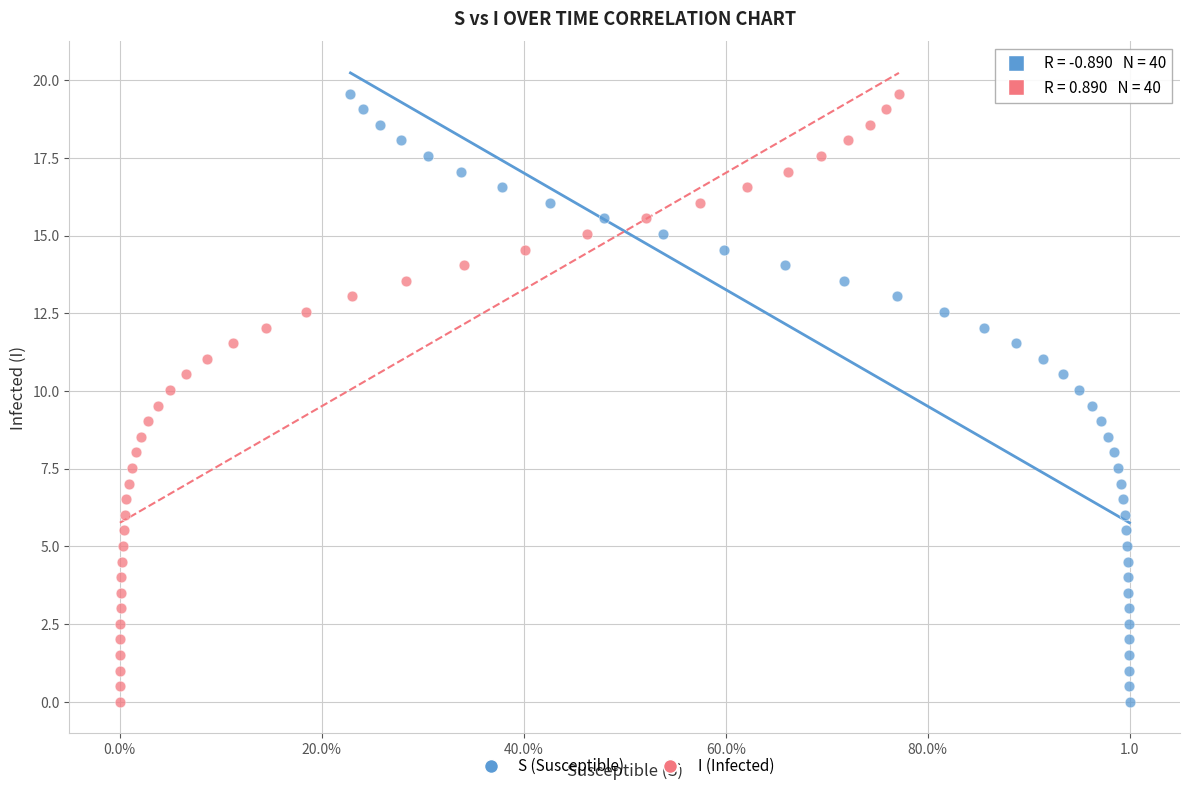

What are all the series names shown in the legend?

S (Susceptible), I (Infected)